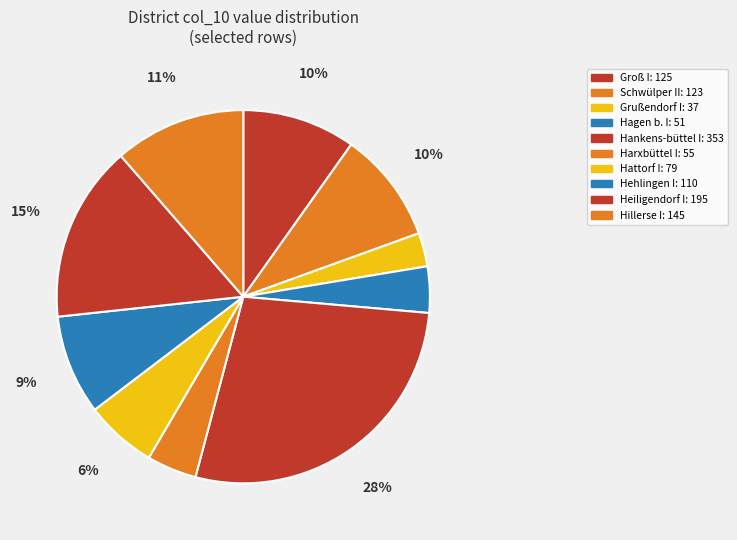

To the nearest percent, what portion does Groß I represent?

10%